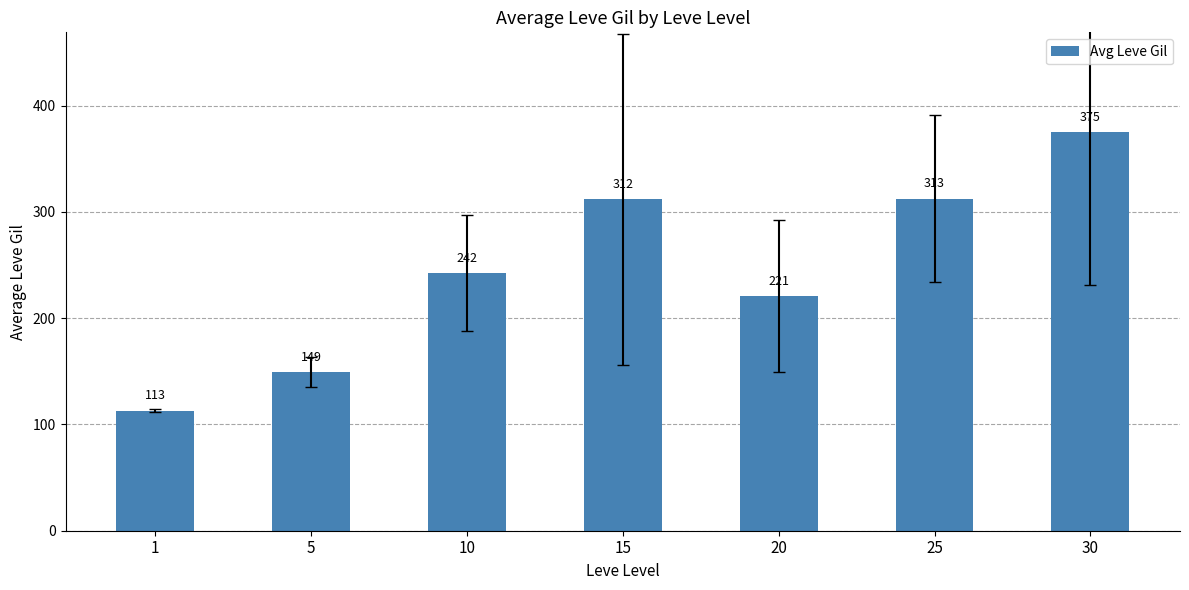

What is the ratio of the value at 1 to the value at 20?

0.5